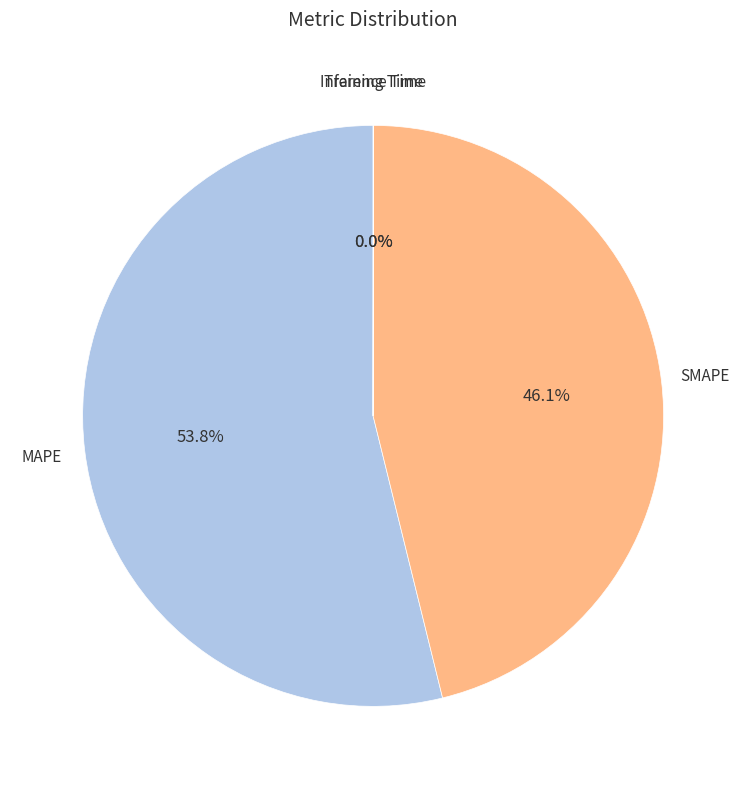

To the nearest percent, what portion does SMAPE represent?

46%